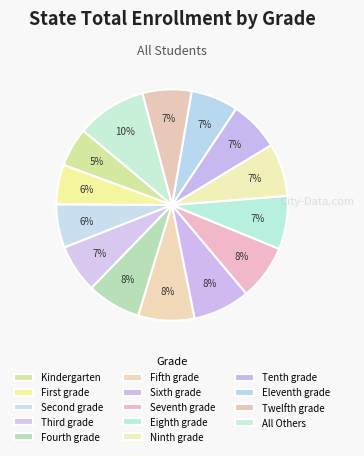

To the nearest percent, what percentage of the pie is Fifth grade?

8%